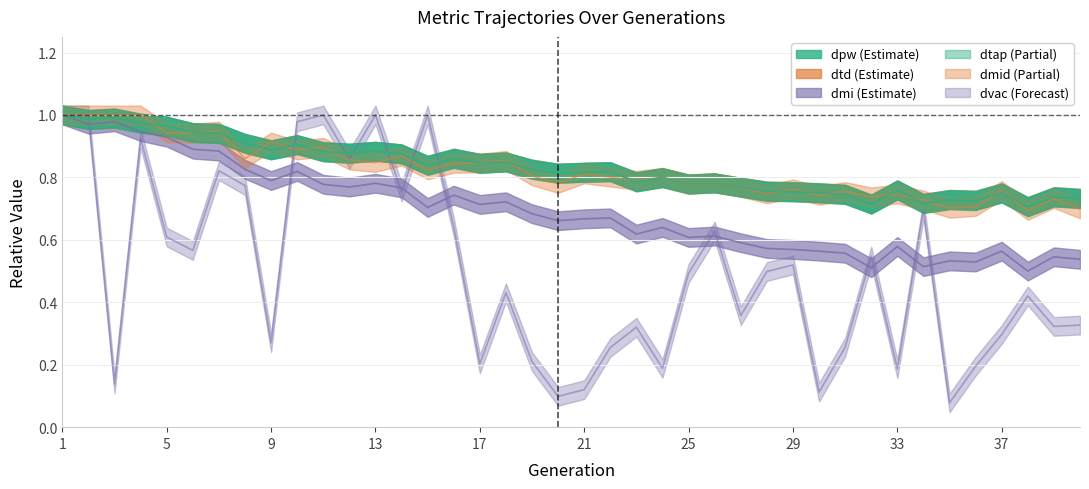

Which series has the largest total across all categories?

dtap